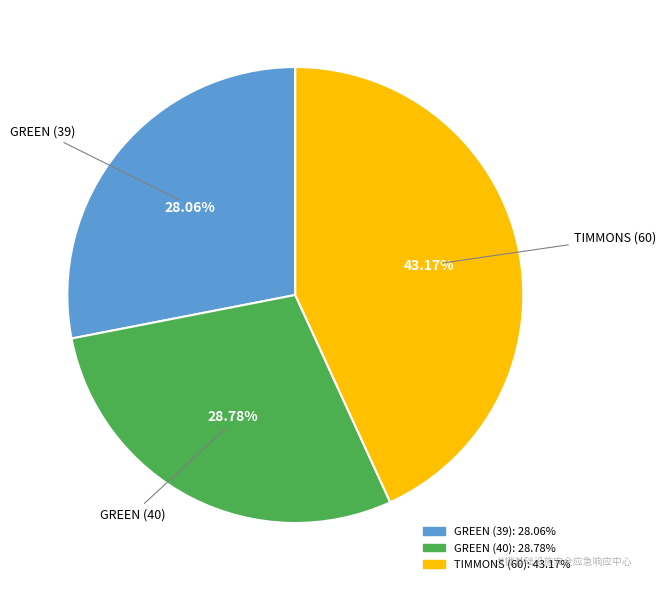

Count the number of slices in the pie.

3